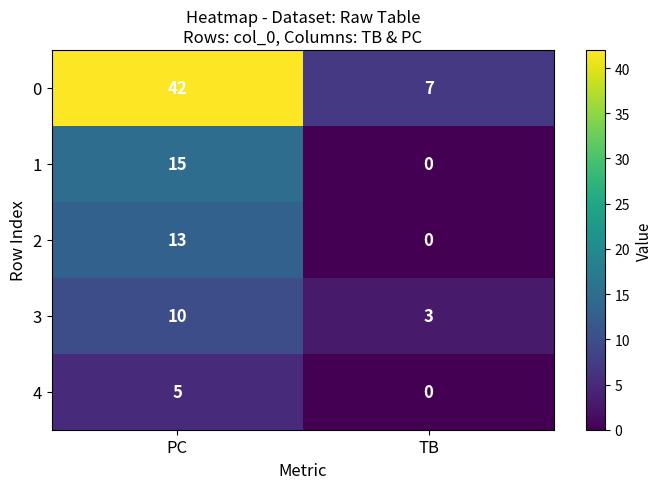

Reading left to right, transcribe all the data shown in this chart.

0: PC=42	TB=7
1: PC=15	TB=0
2: PC=13	TB=0
3: PC=10	TB=3
4: PC=5	TB=0